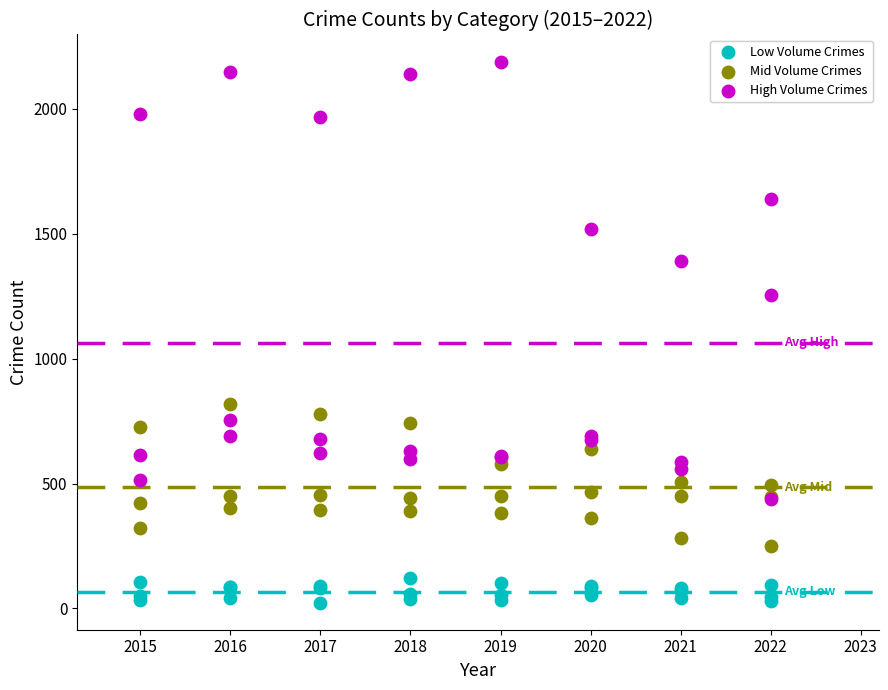

Across all series, what Y value is closest to 1106?

1256